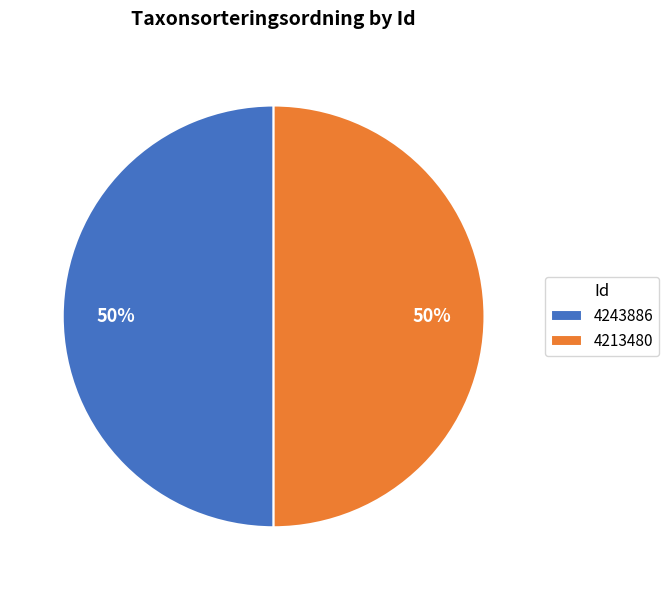

Approximately how many times larger is the value at 4213480 compared to 4243886?

1.0